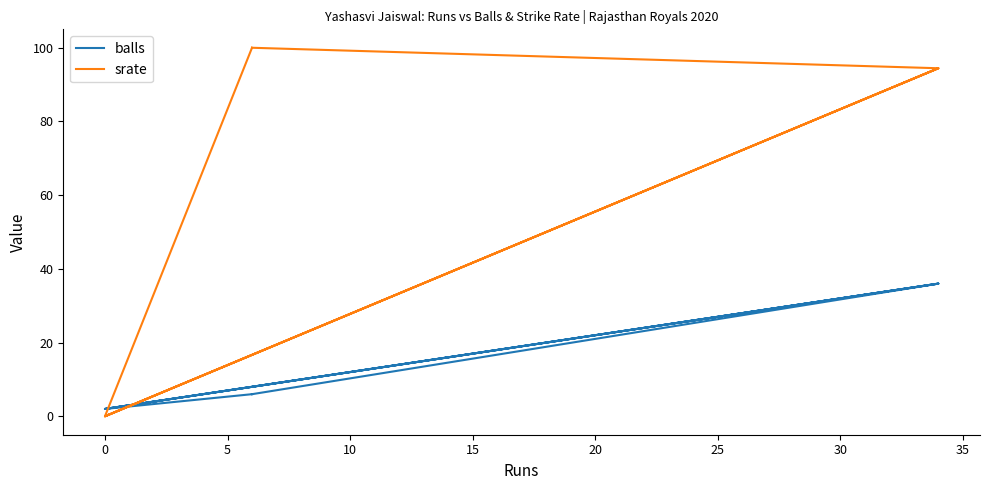

After their last crossing, which series has the higher values: srate or balls?

srate